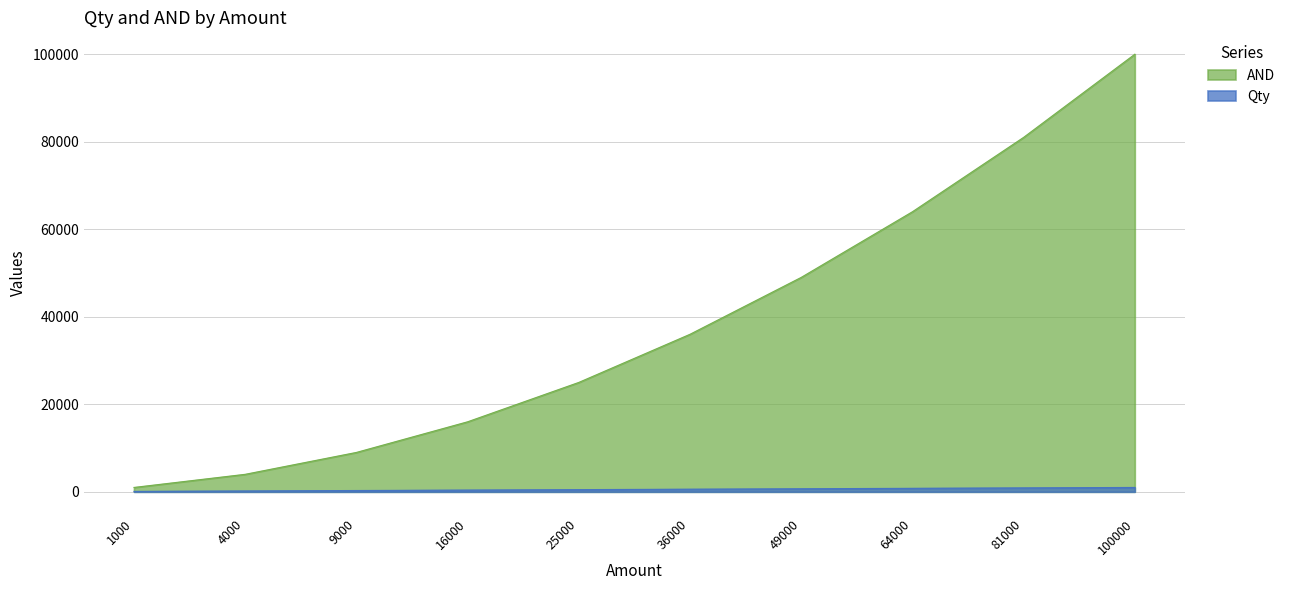

Rank the series by their maximum value, from lowest to highest.

Qty, AND